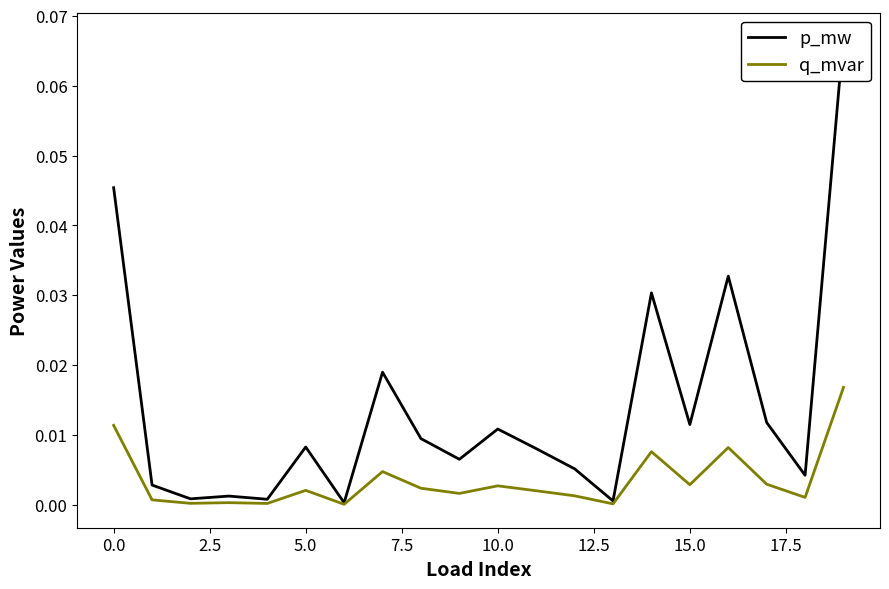

Which series has the largest total across all categories?

p_mw